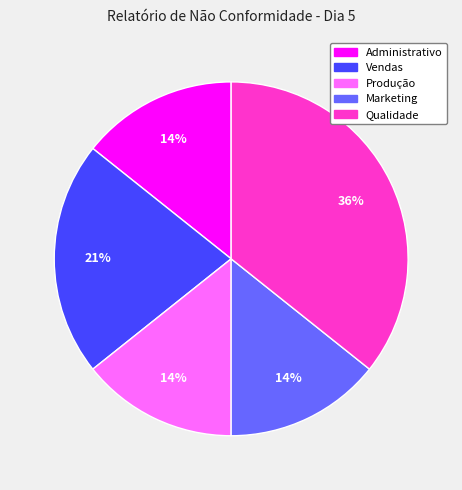

True or false: Vendas accounts for 21% of the total.

True